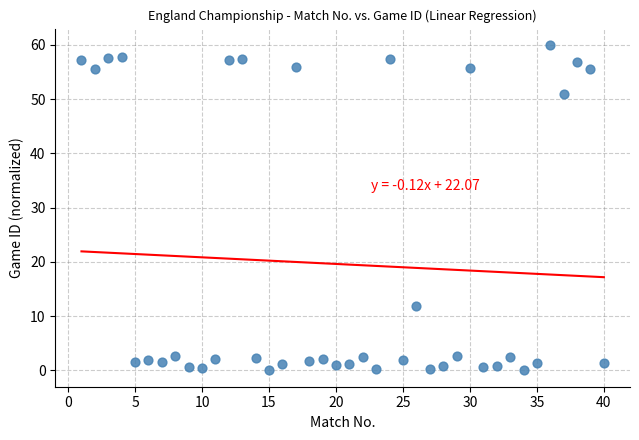

What Y value in the scatter plot is closest to 30?

12.0